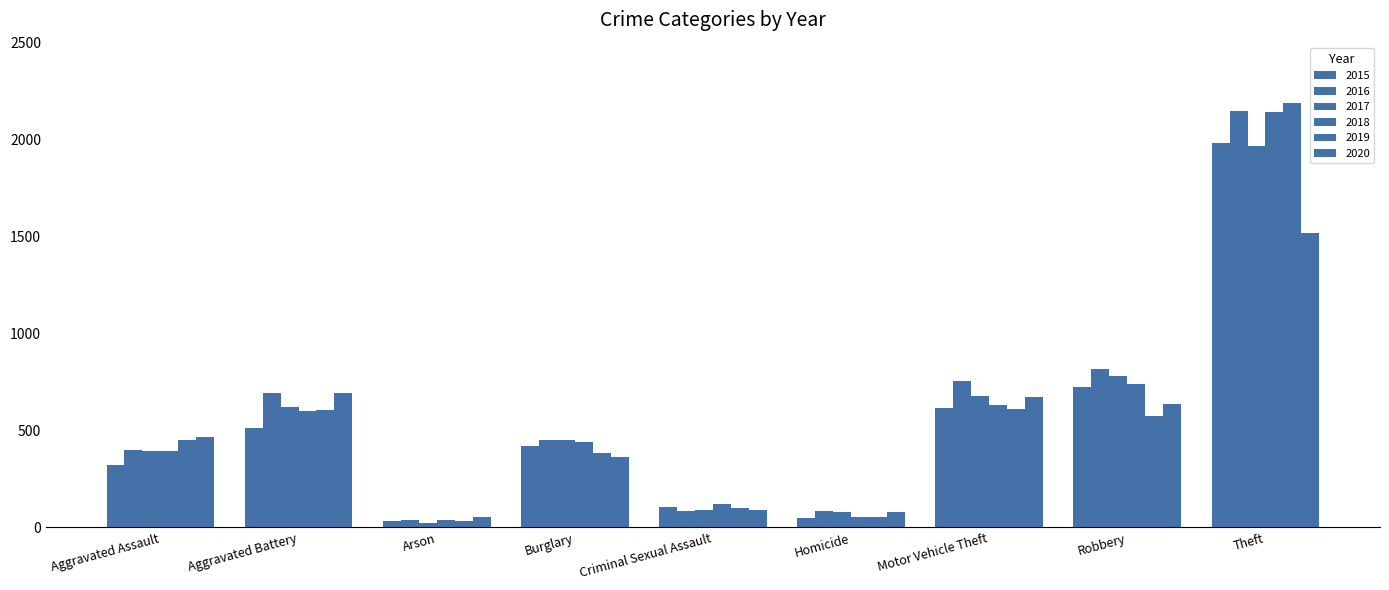

Reading left to right, list all the values displayed in this chart.

2015: 323	515	35	422	105	50	614	726	1981
2016: 402	691	40	451	87	87	756	819	2148
2017: 396	623	23	453	90	82	680	780	1968
2018: 392	600	37	443	122	56	631	741	2140
2019: 452	608	32	383	102	53	611	577	2190
2020: 468	691	55	363	88	81	675	639	1518